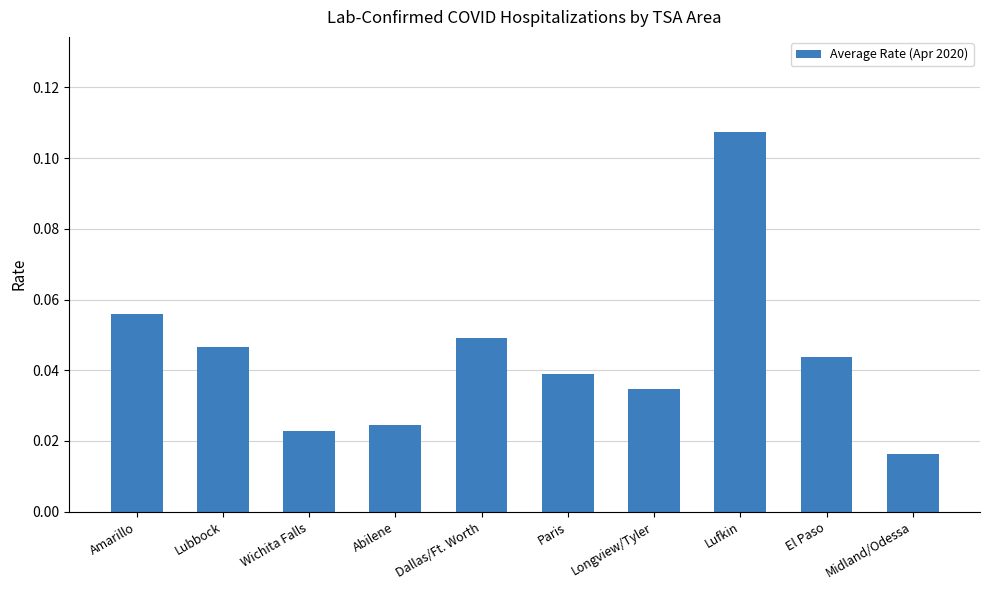

The value at Dallas/Ft. Worth is 0.1. True or false?

False